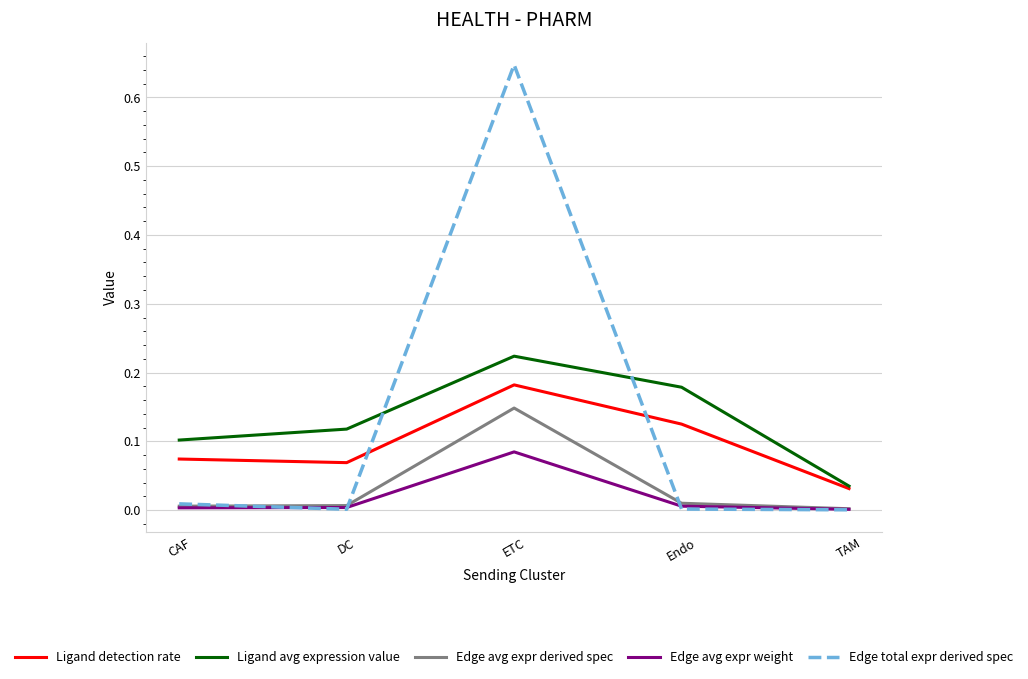

What are all the series names shown in the legend?

Ligand detection rate, Ligand avg expression value, Edge avg expr derived spec, Edge avg expr weight, Edge total expr derived spec